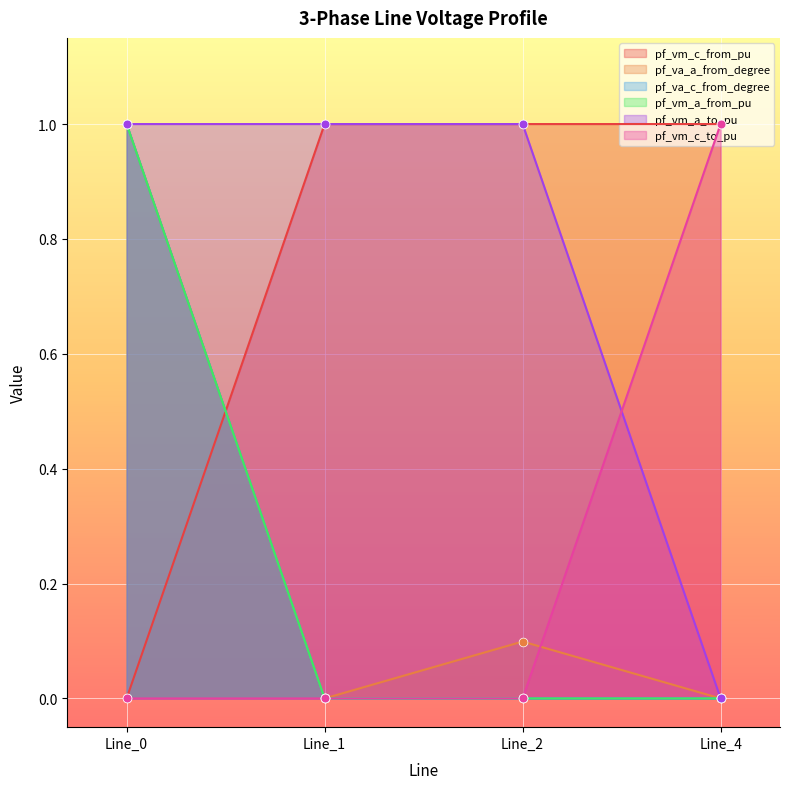

Which series has the largest total across all categories?

pf_vm_a_to_pu